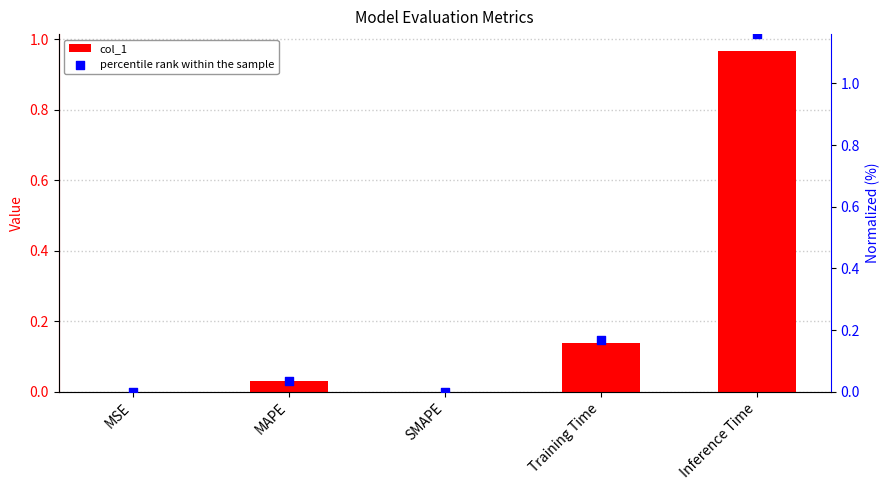

Is the value of col_1 at Inference Time greater than the value of percentile rank within the sample at SMAPE?

Yes